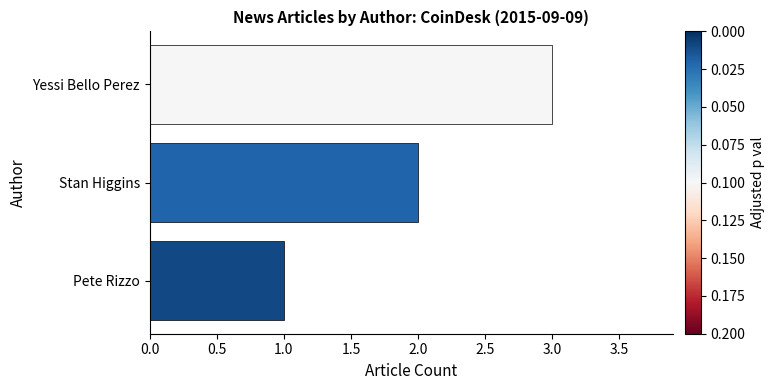

What is the sum of all values?

6